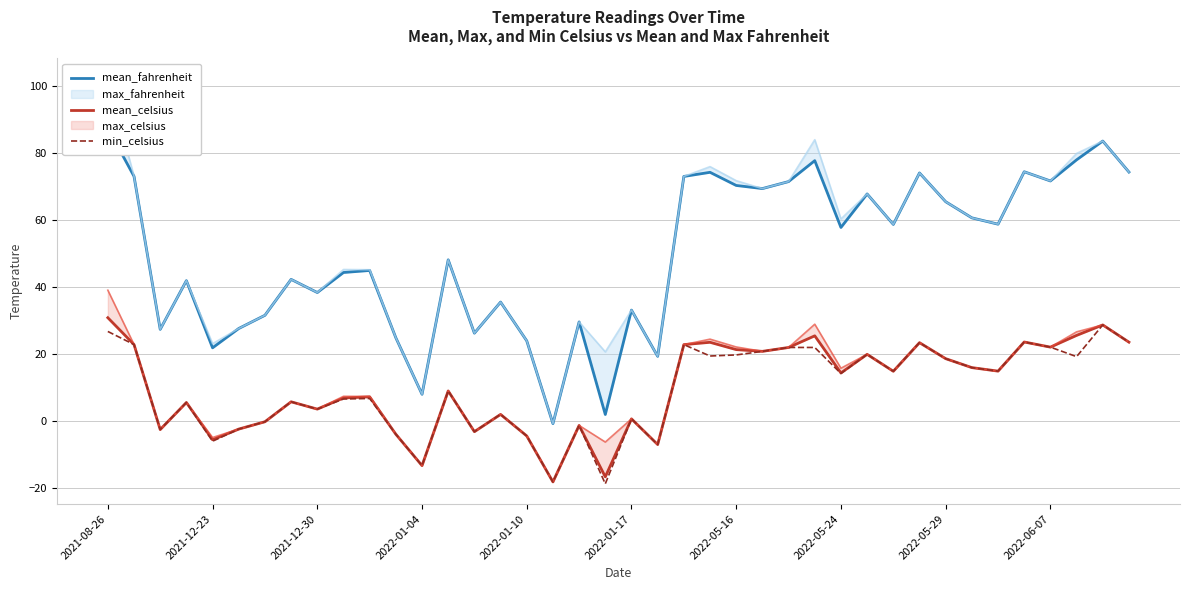

What is the difference between the maximum and minimum values in the min_celsius series?

47.4